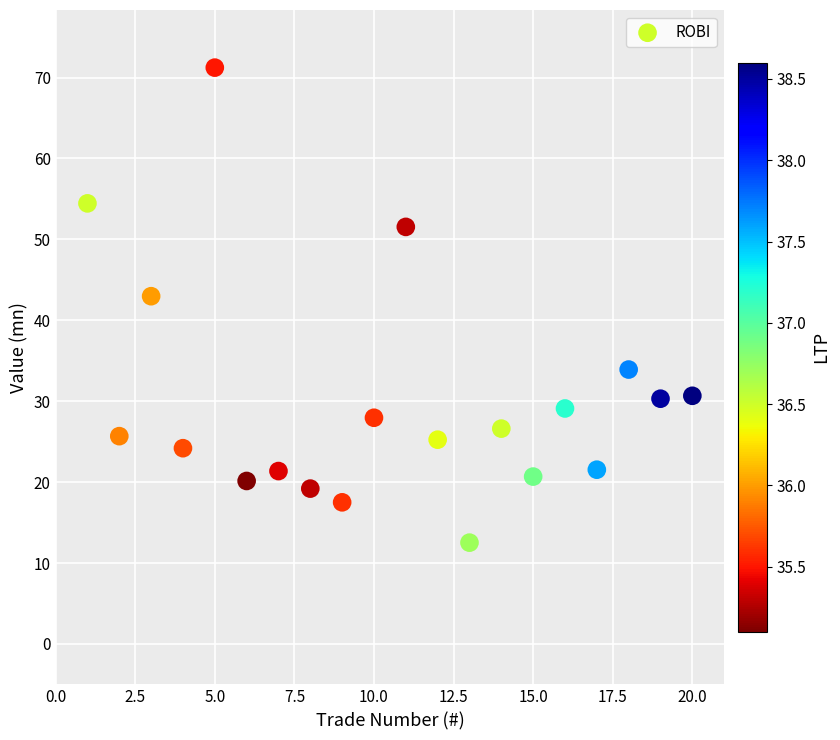

What Y value in the scatter plot is closest to 41?

43.0